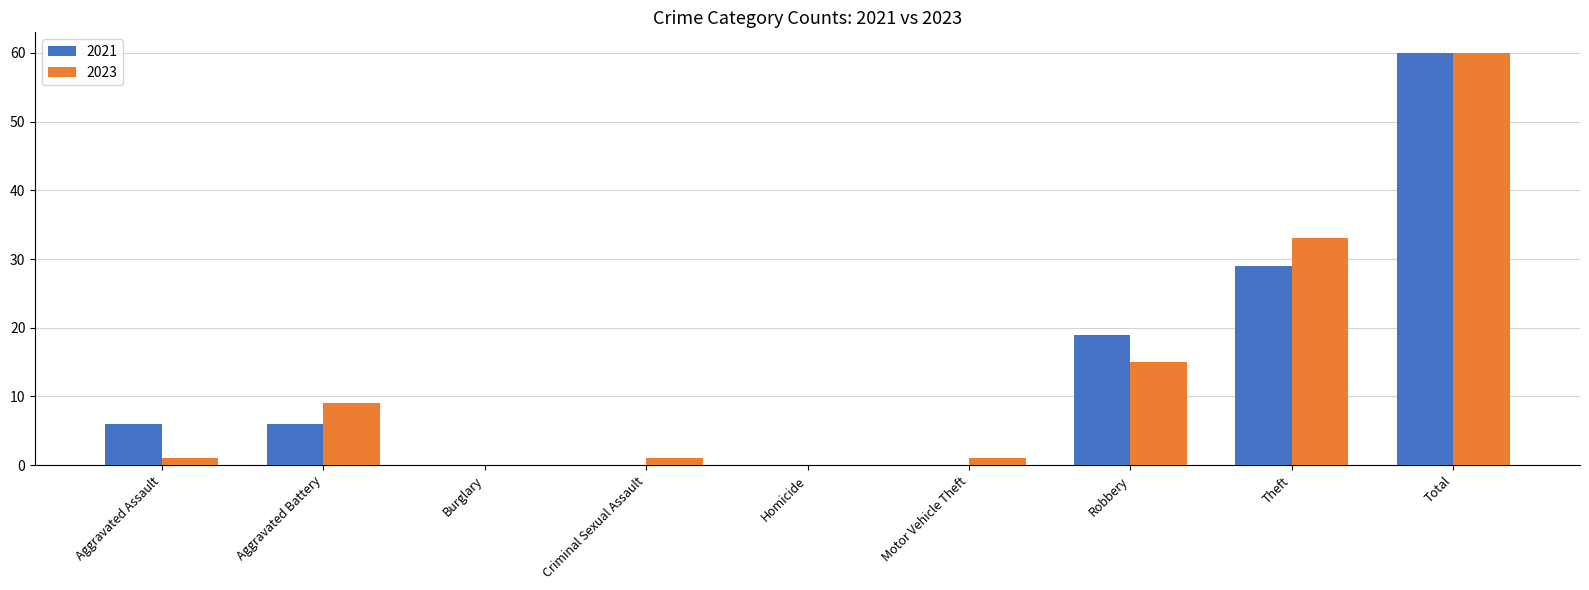

At which category does the chart reach its peak across all series?

Total